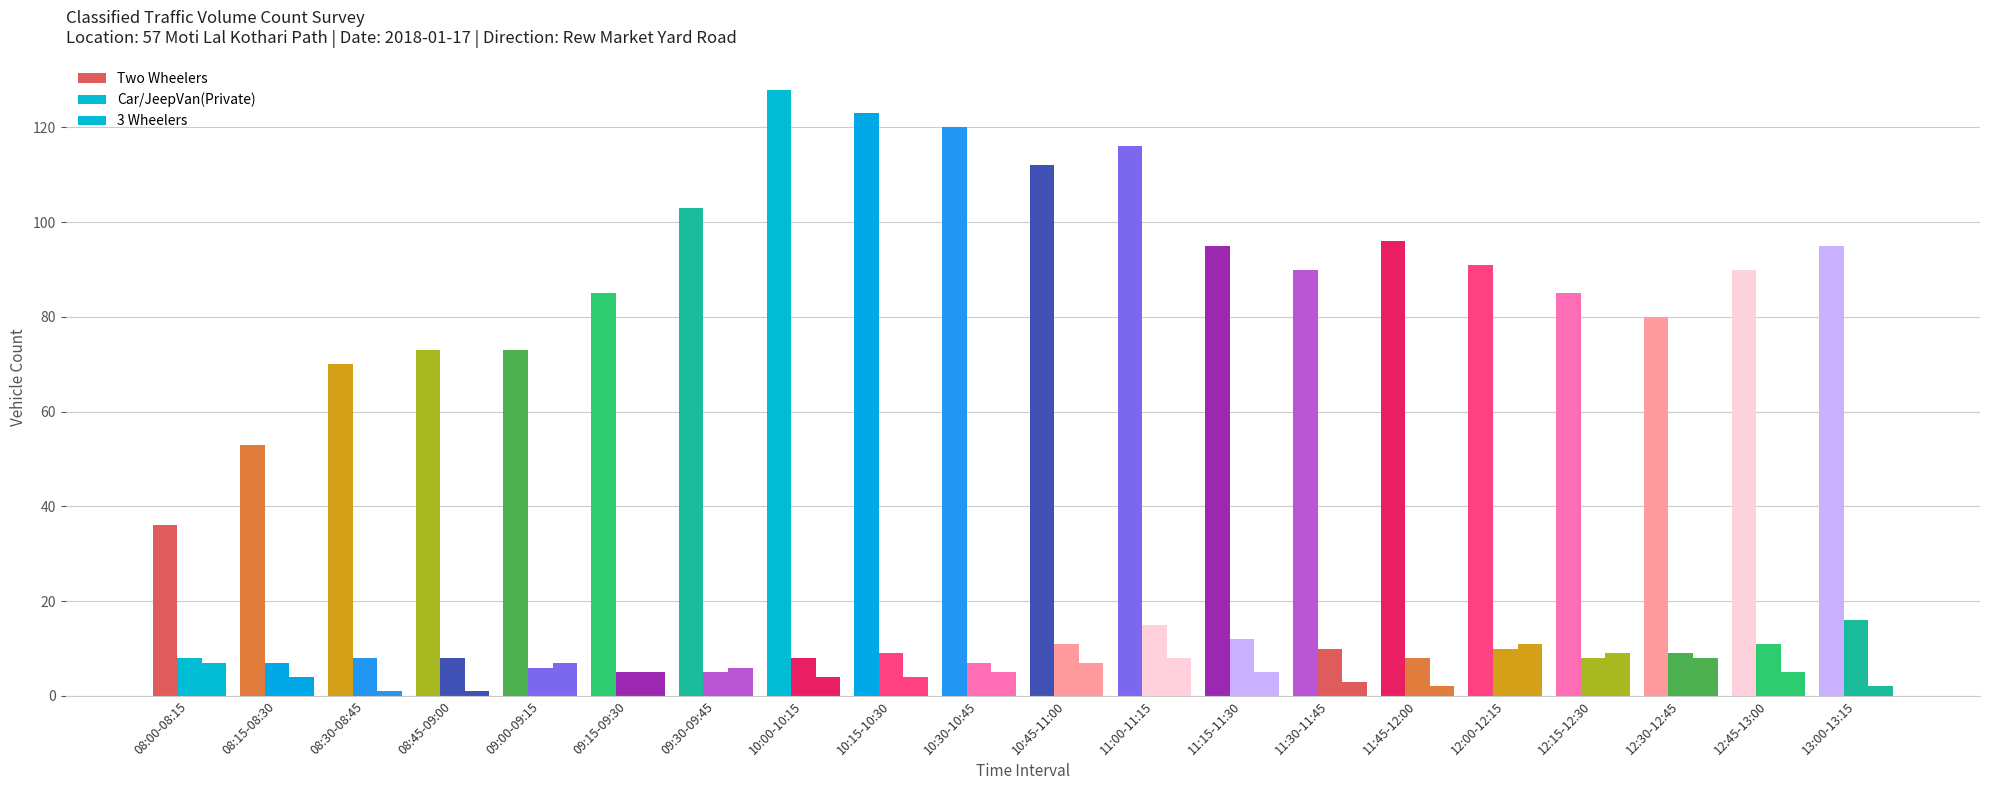

How many data points does each series have?

20